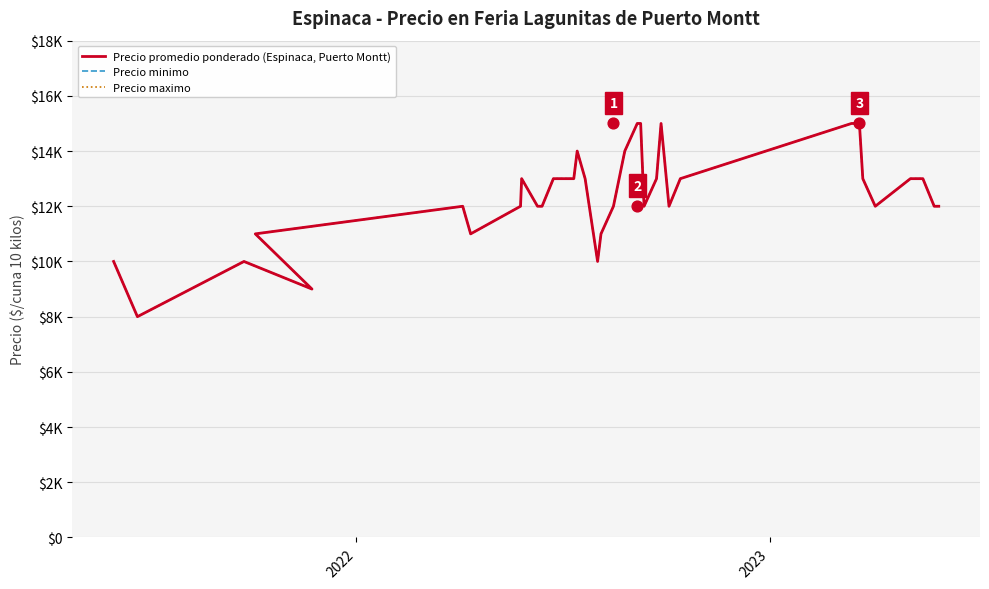

Which series reaches the minimum Y coordinate?

Precio promedio ponderado (Espinaca, Puerto Montt)